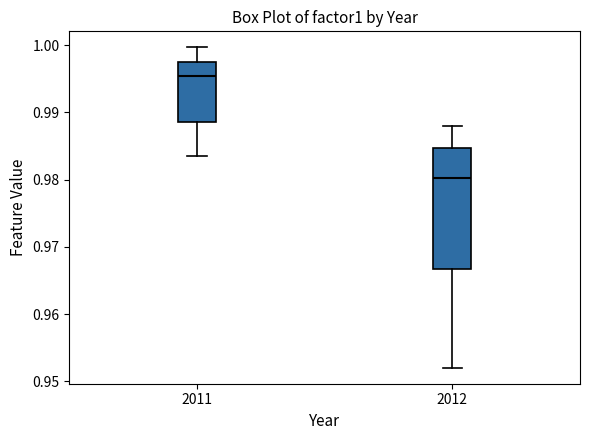

Where is the upper edge of the box at x = 2012 on the y-axis? The values are not printed on the chart, so give them approximately, as read against the axis.

0.985